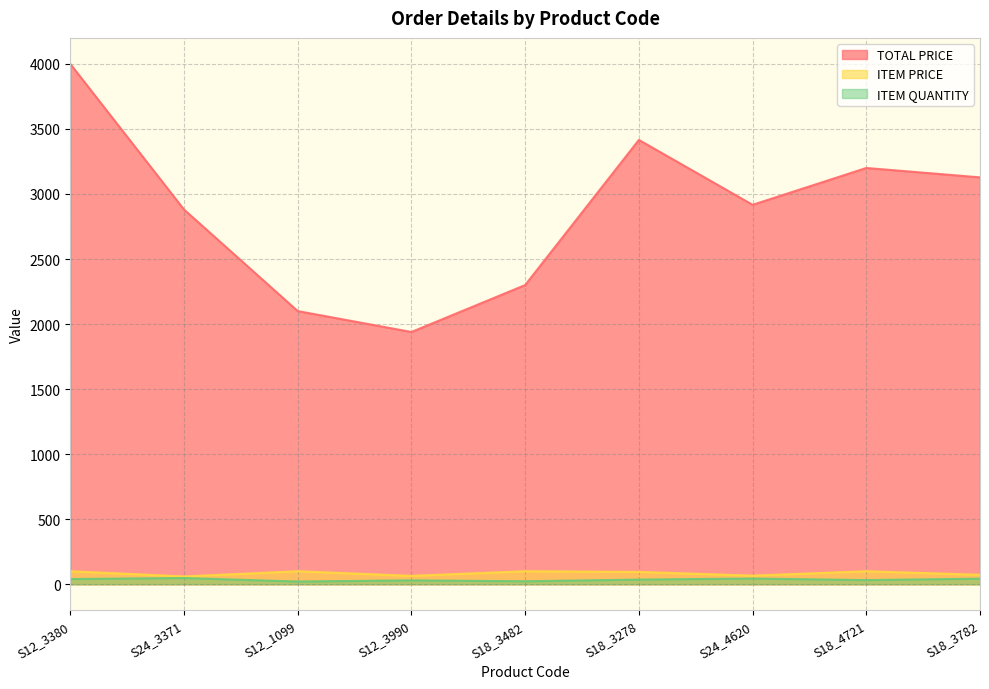

What is the label of the 1st point from the left?

S12_3380